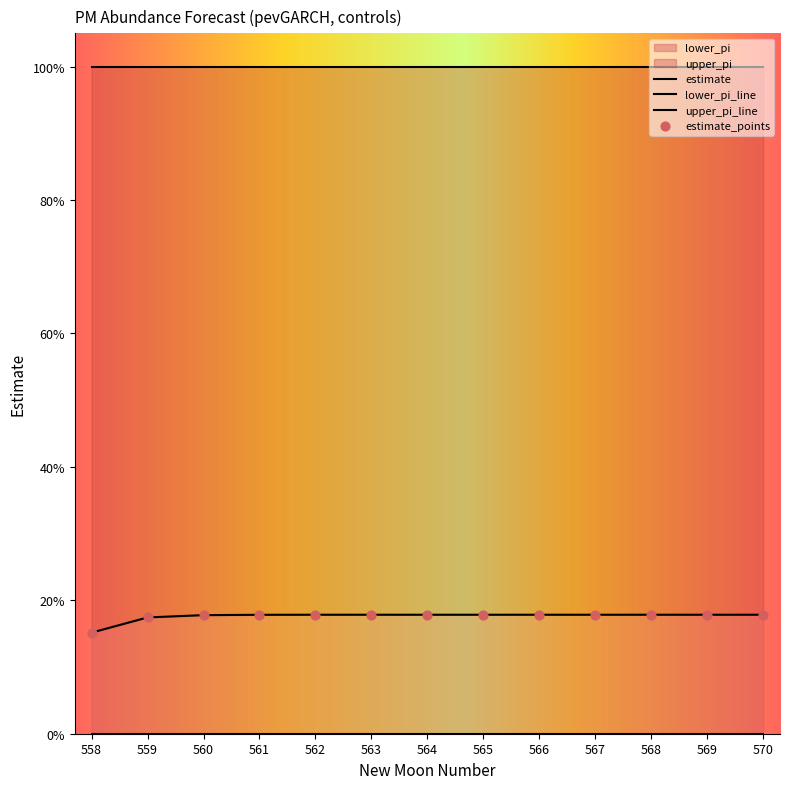

At which category is the sum across all series the highest?

570